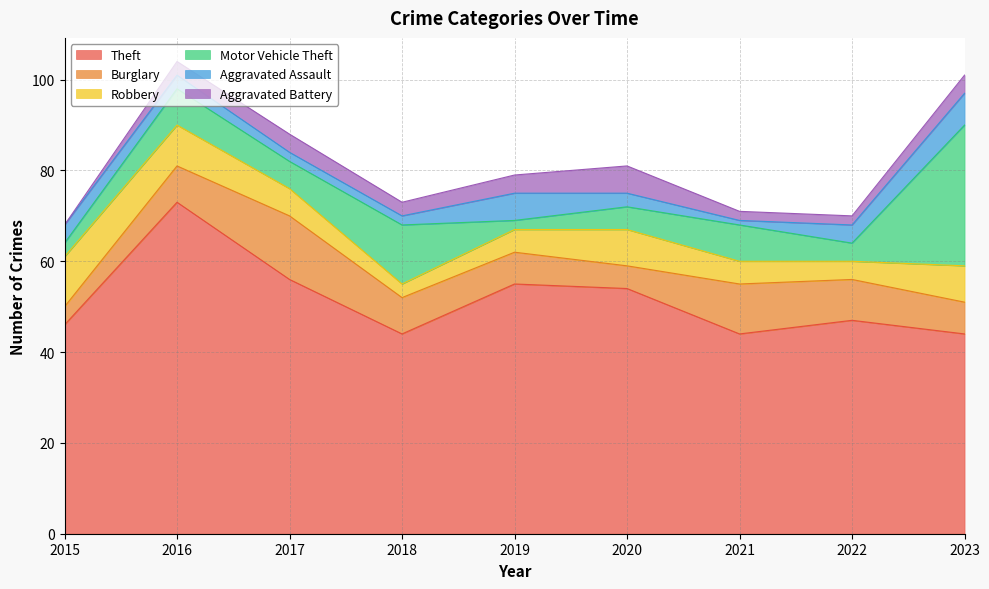

What is the sum of the Aggravated Battery values at 2022 and 2019?

6